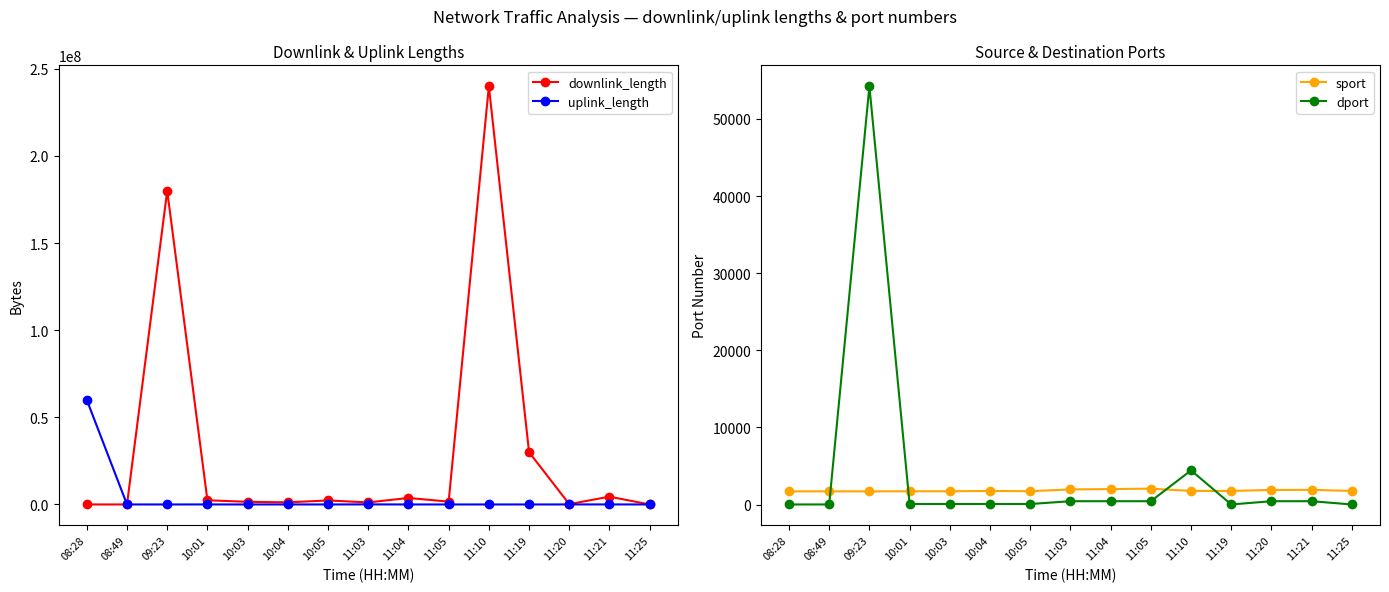

At which label does dport reach its peak?

09:23